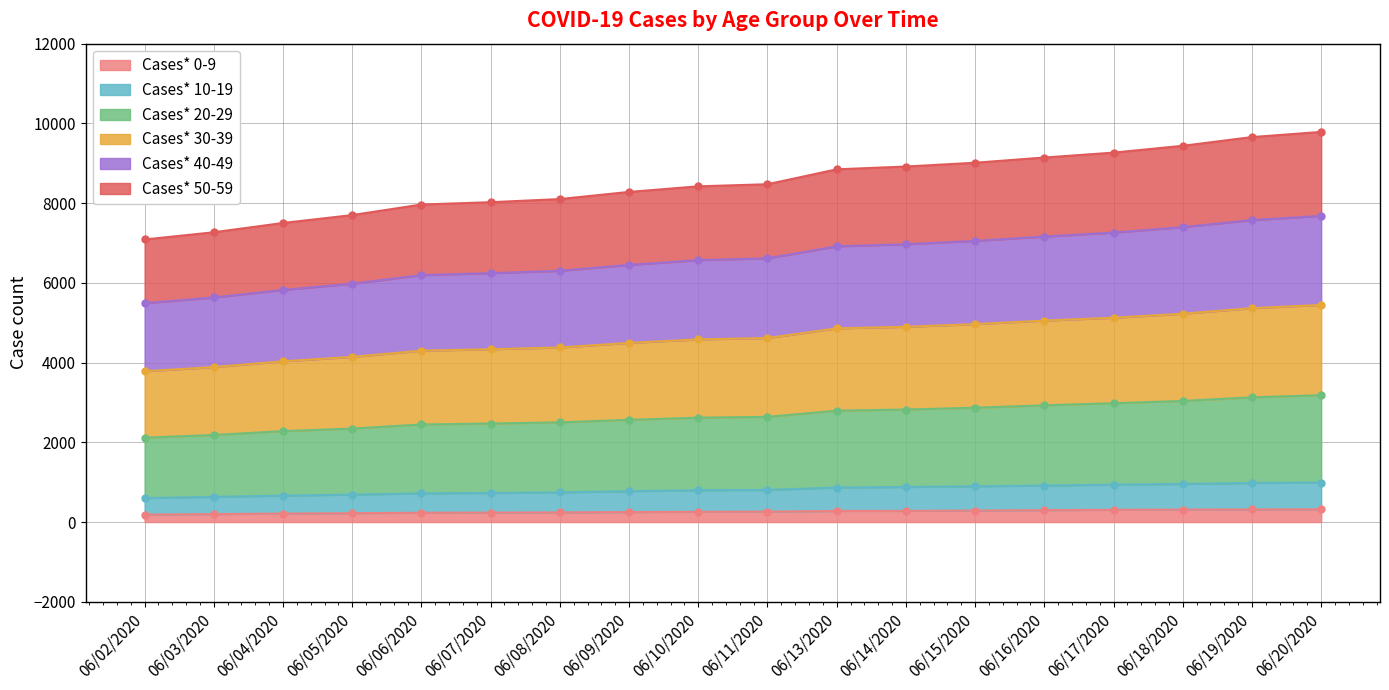

True or false: Cases* 0-9 and Cases* 40-49 cross at least once.

False